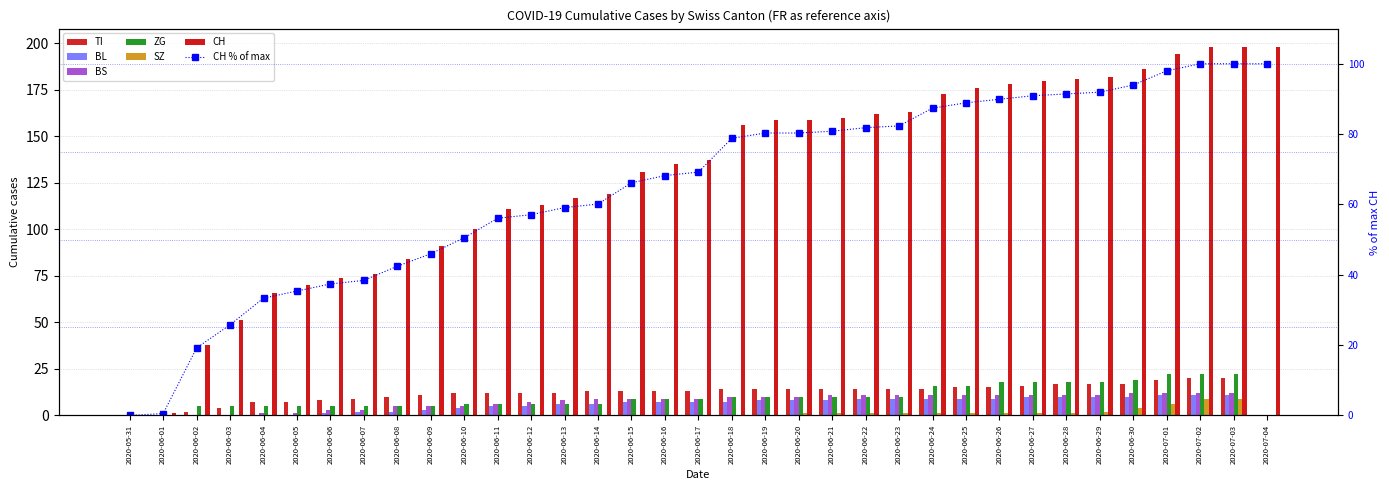

What are all the series names shown in the legend?

CH, TI, BL, BS, ZG, SZ